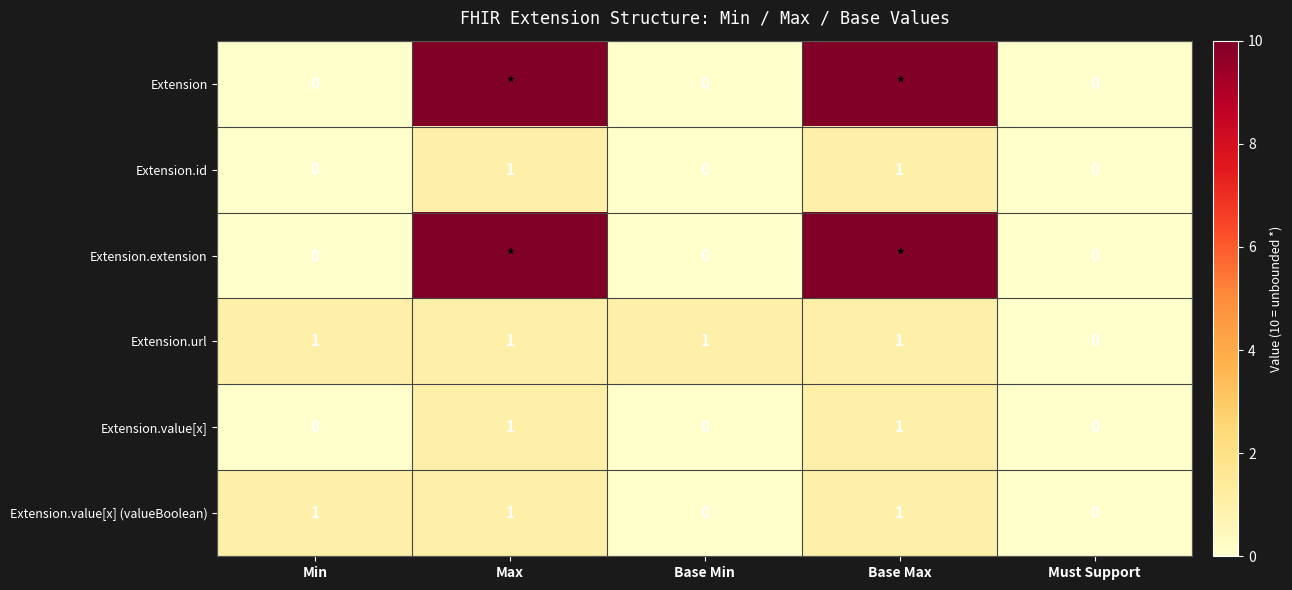

Where is Extension.url nearest to the value 0?

Must Support